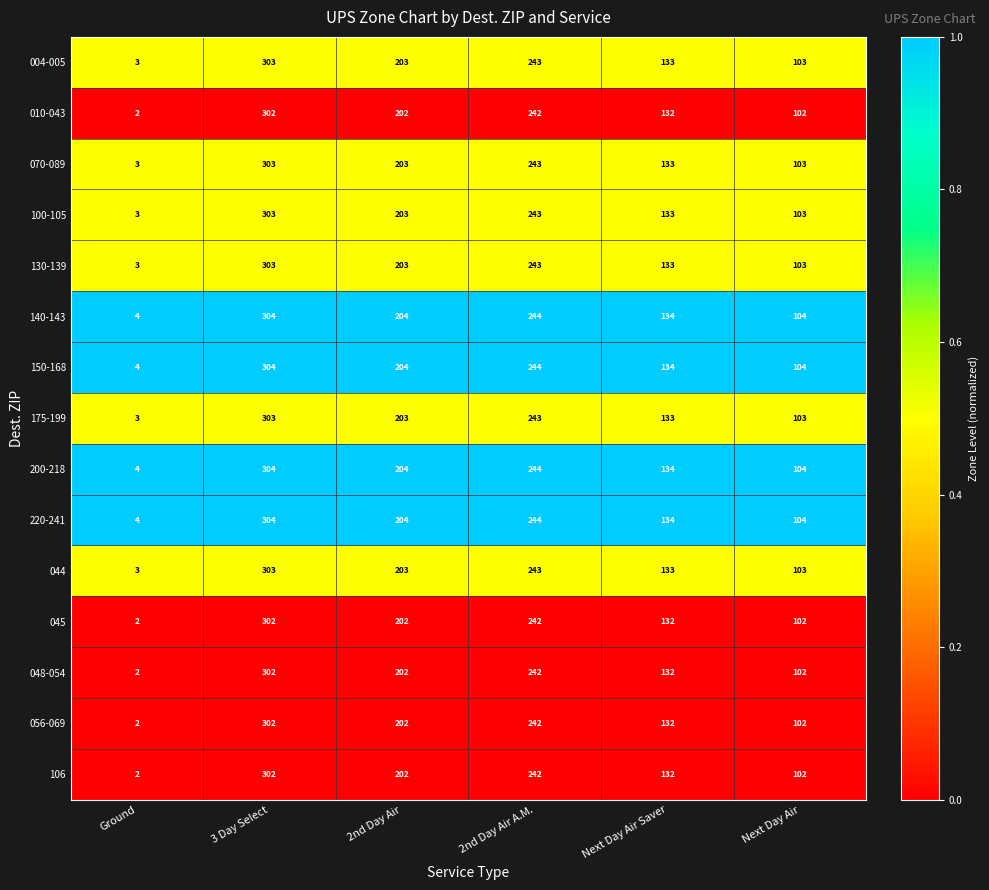

How many 130-139 values are between 103 and 243?

4